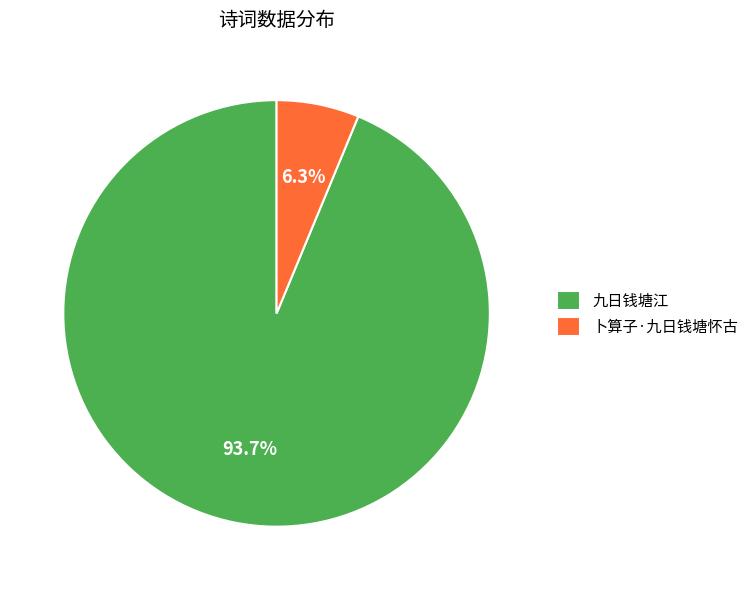

What portion of the pie excludes 卜算子·九日钱塘怀古?

93.7%